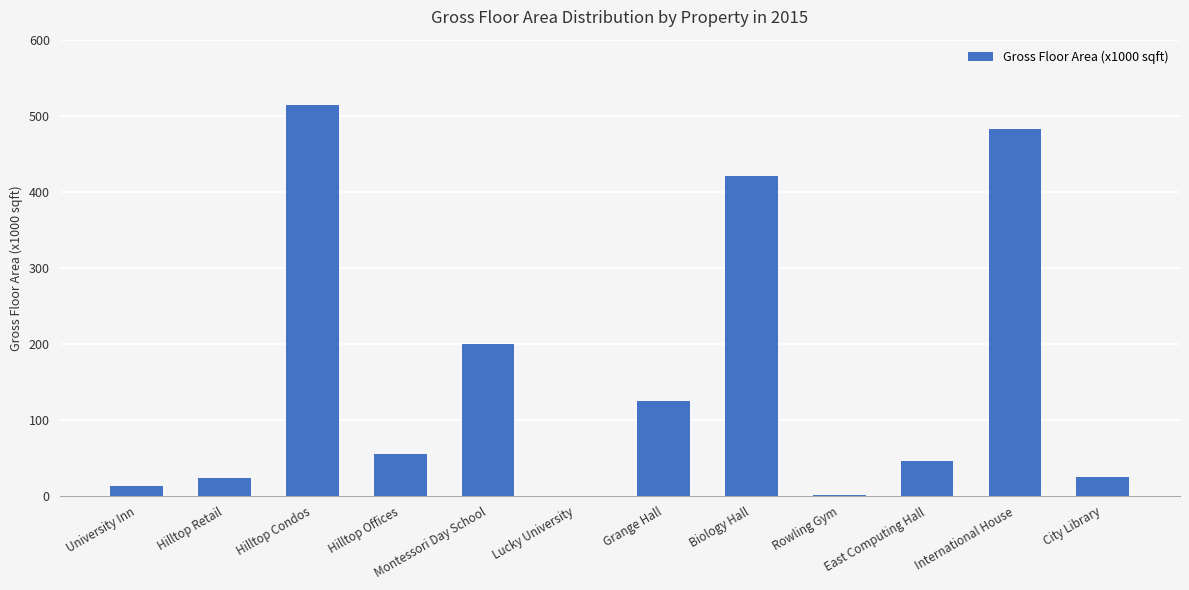

What is the sum of all values?

1904.2